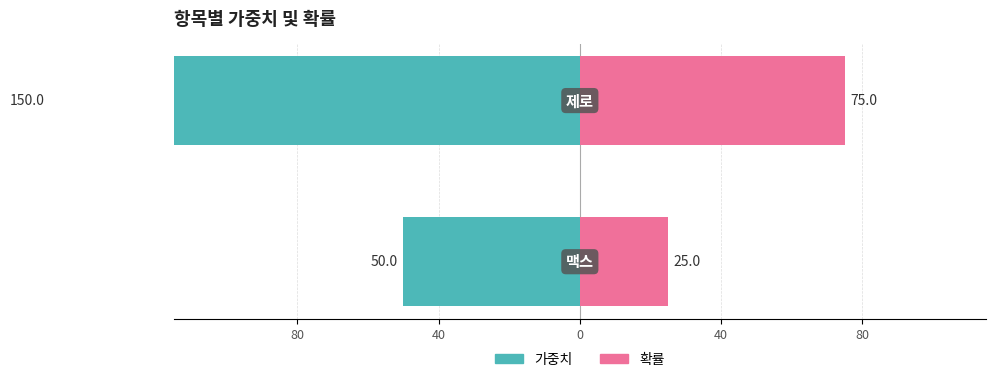

What is the value of the 가중치 bar at the 2nd from the left?

-150